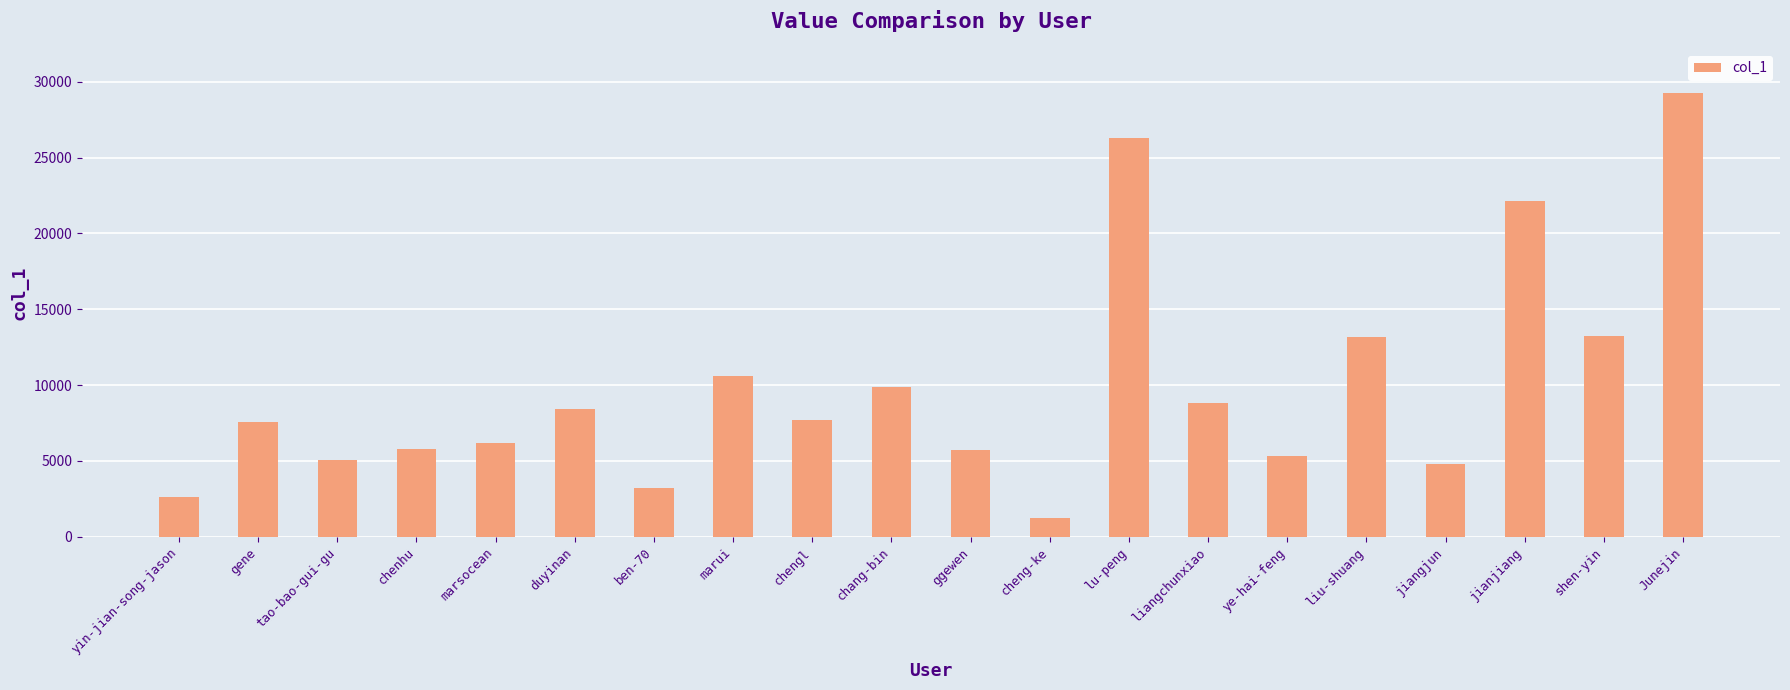

The value at duyinan is 8437. True or false?

True